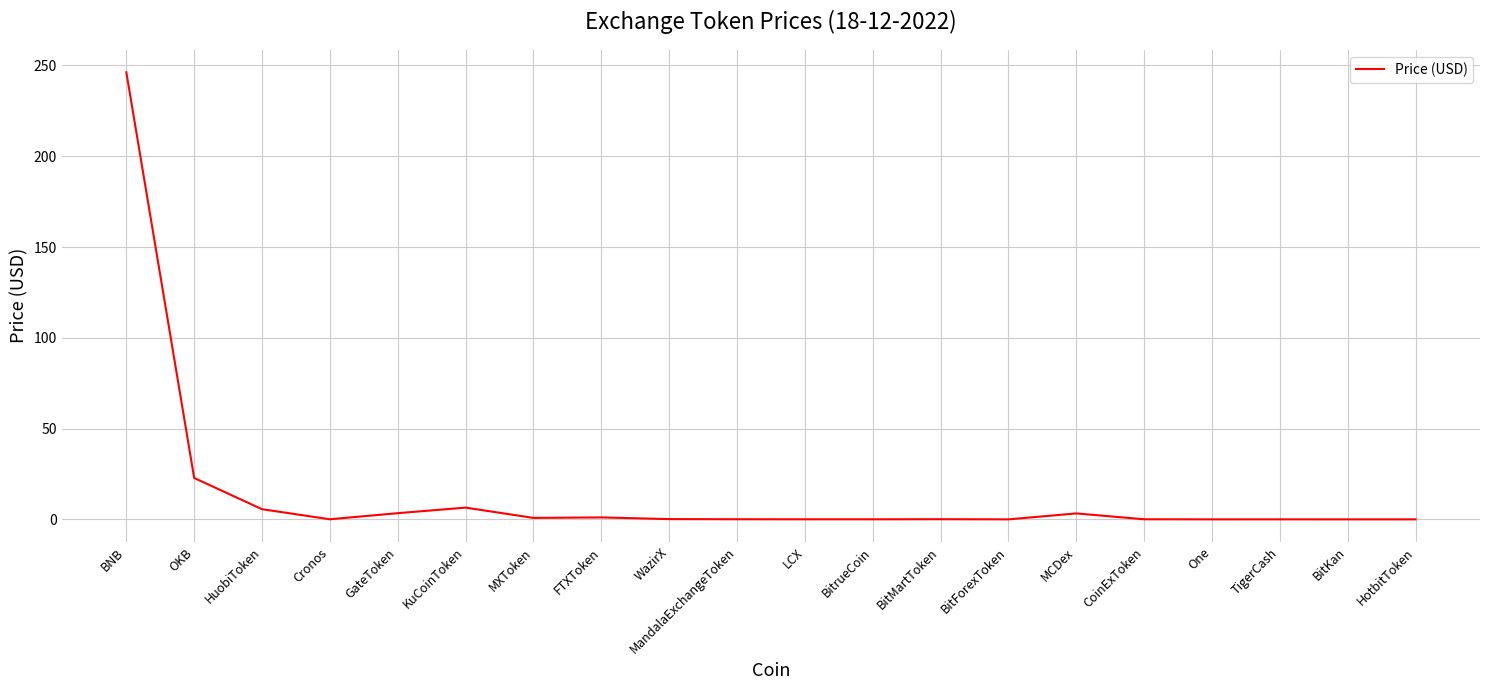

What is the difference between the maximum and minimum values?

246.2